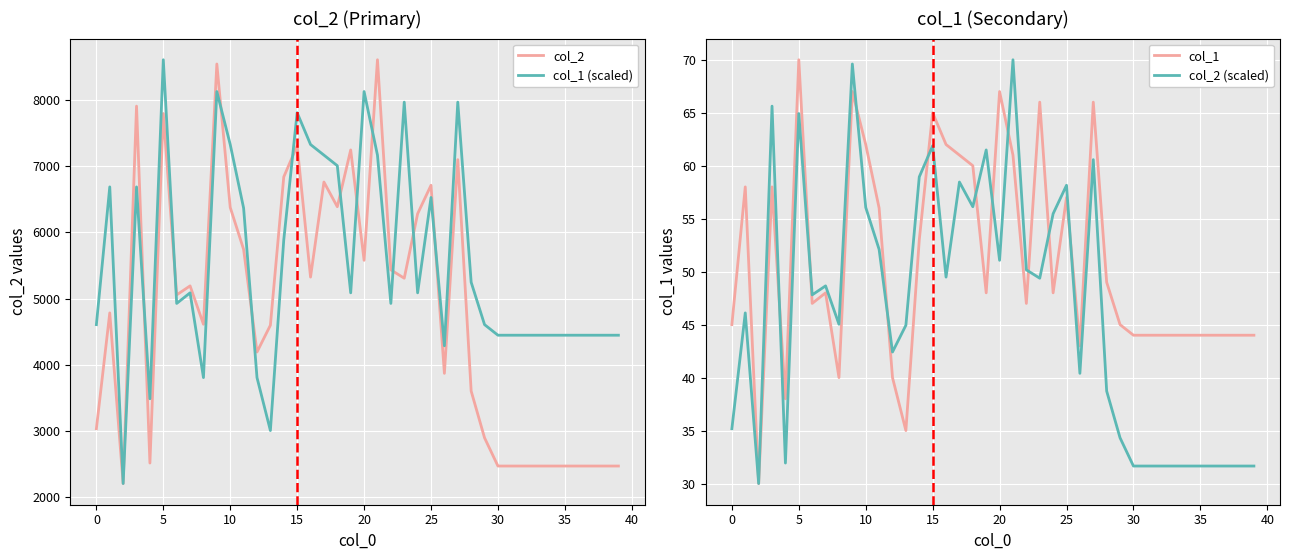

True or false: col_2 (scaled) has a value of 31.7 at 30.

True